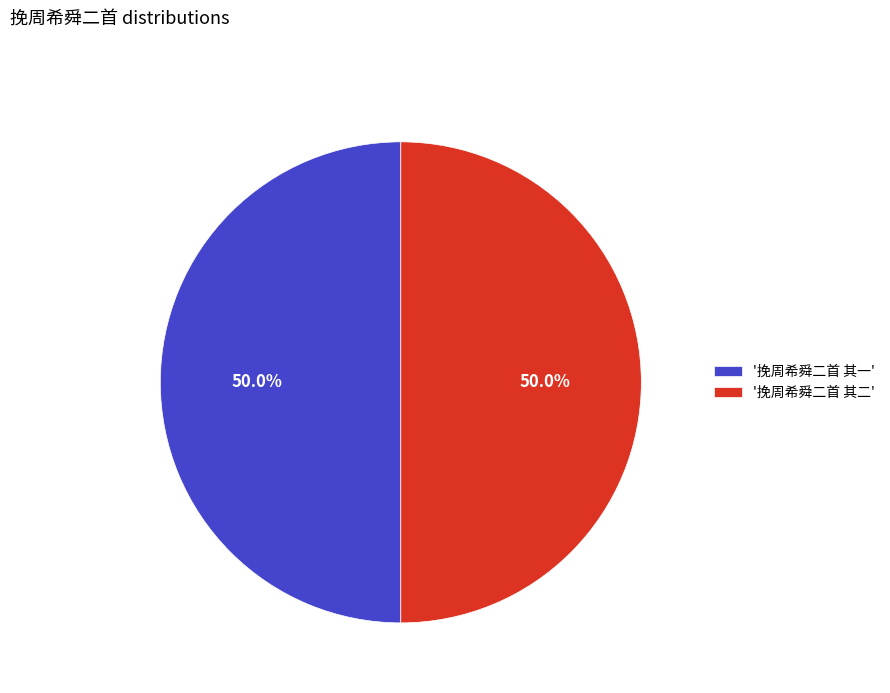

How many slices are in this pie chart?

2